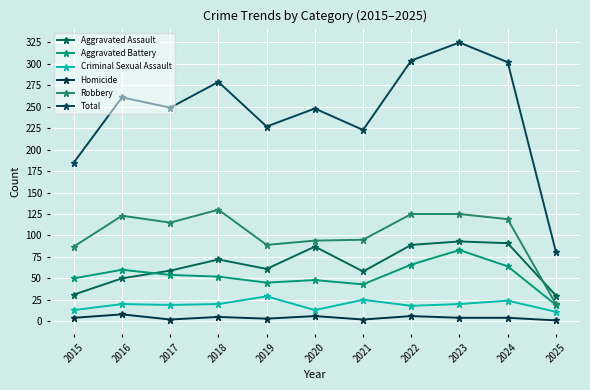

How many lines are shown in the chart?

6